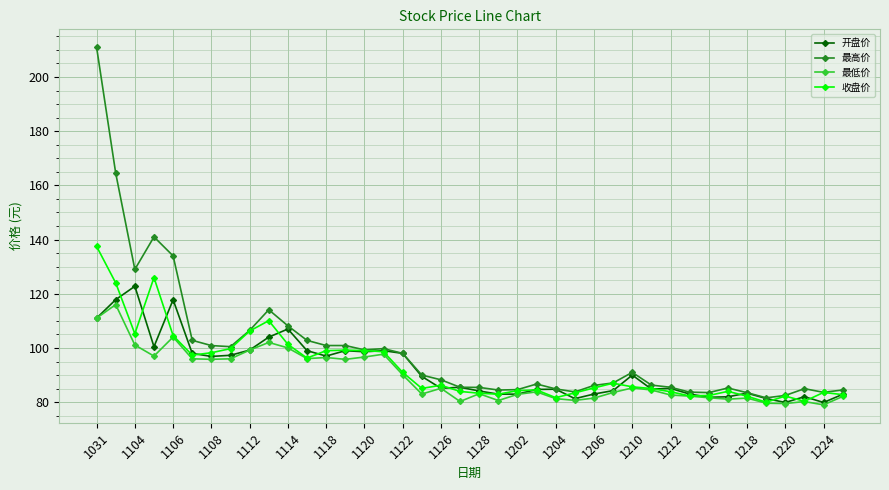

Which series has the largest range (max minus min)?

最高价